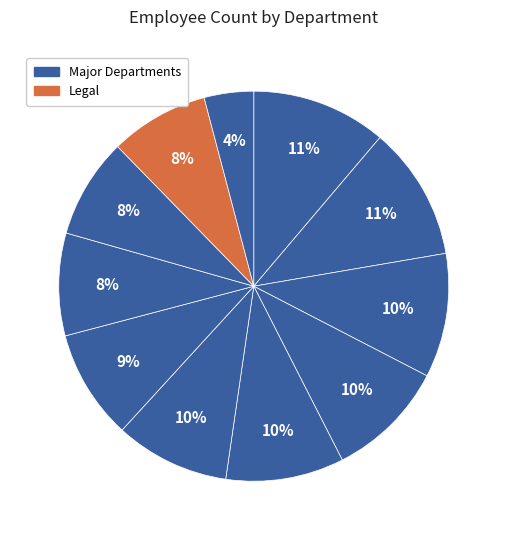

How many segments does this pie chart have?

11